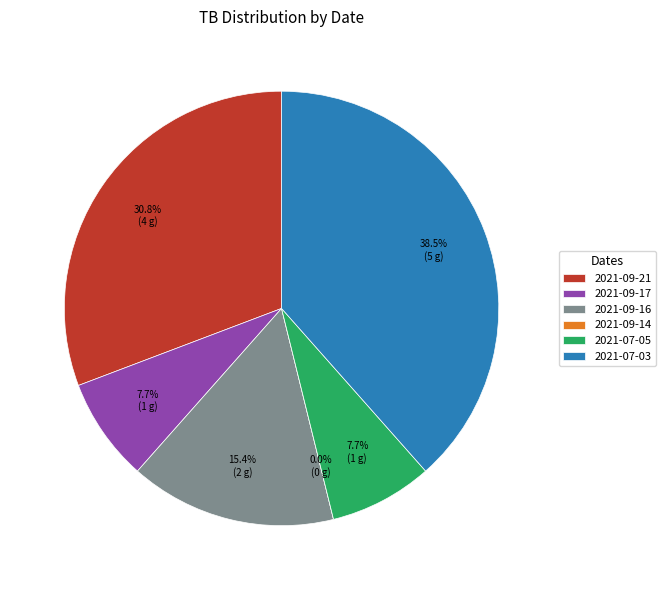

Do 2021-07-05 and 2021-09-21 together represent more than half of the pie?

No